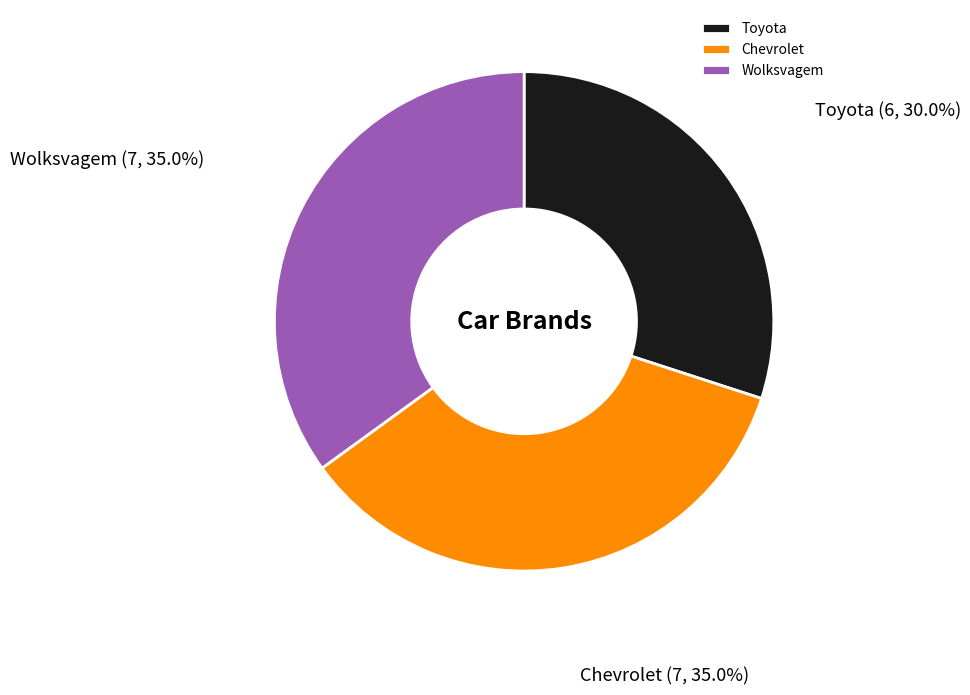

Which has a higher value, Chevrolet or Toyota?

Chevrolet